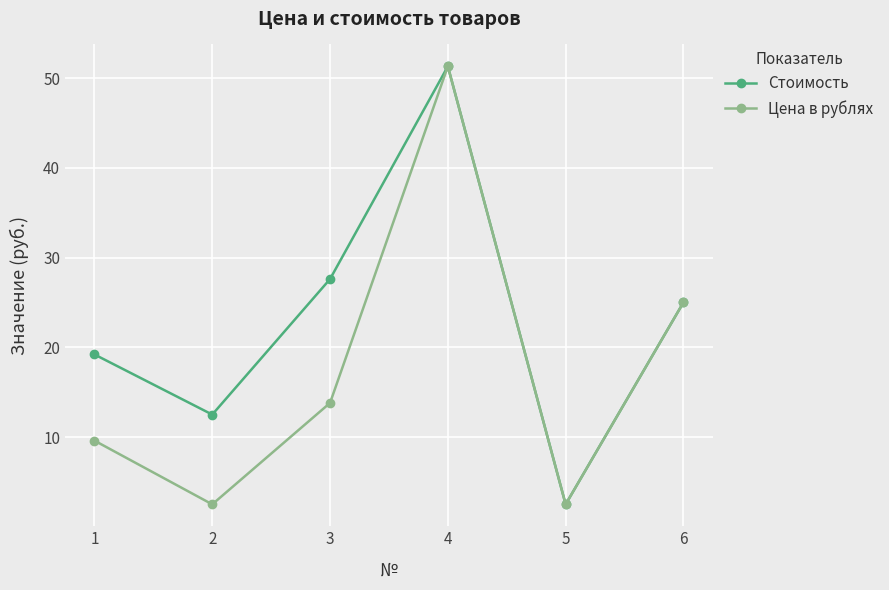

In Цена в рублях, how many points are lower than both neighbors (excluding endpoints)?

2